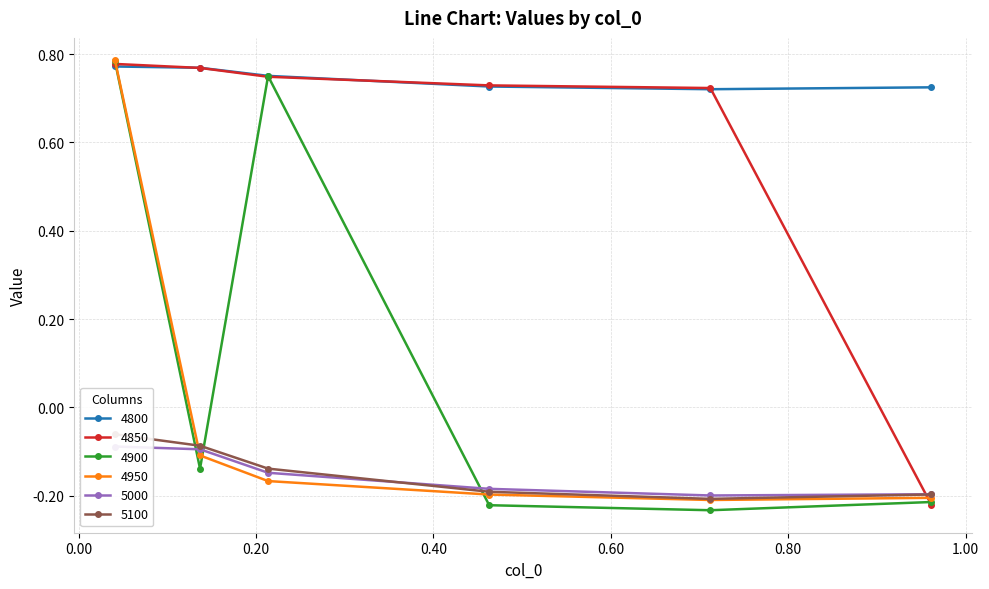

How many times do 4900 and 5100 cross each other?

3